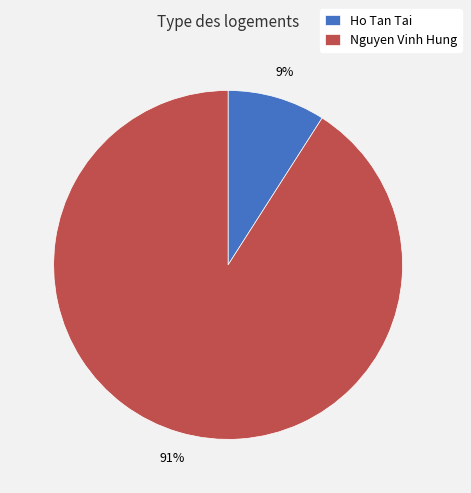

Does Nguyen Vinh Hung account for over 50% of the chart?

Yes